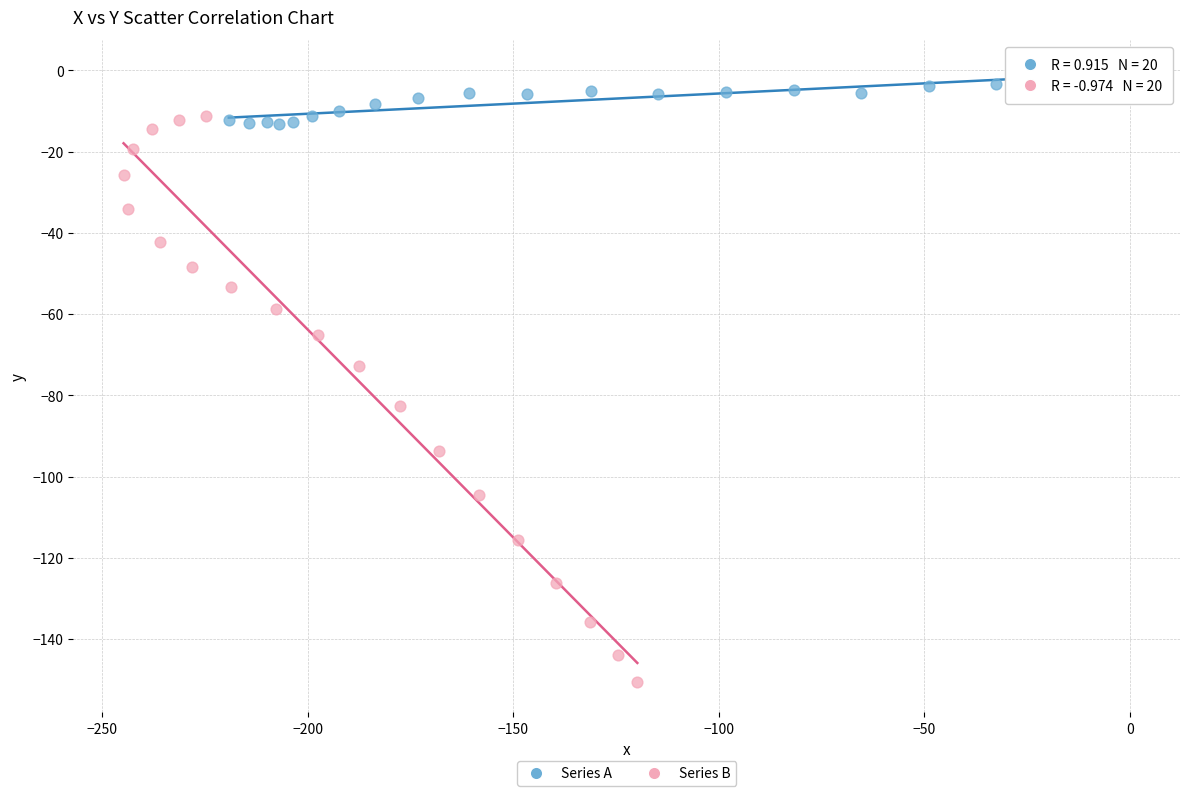

Which series reaches the maximum Y coordinate?

Series A